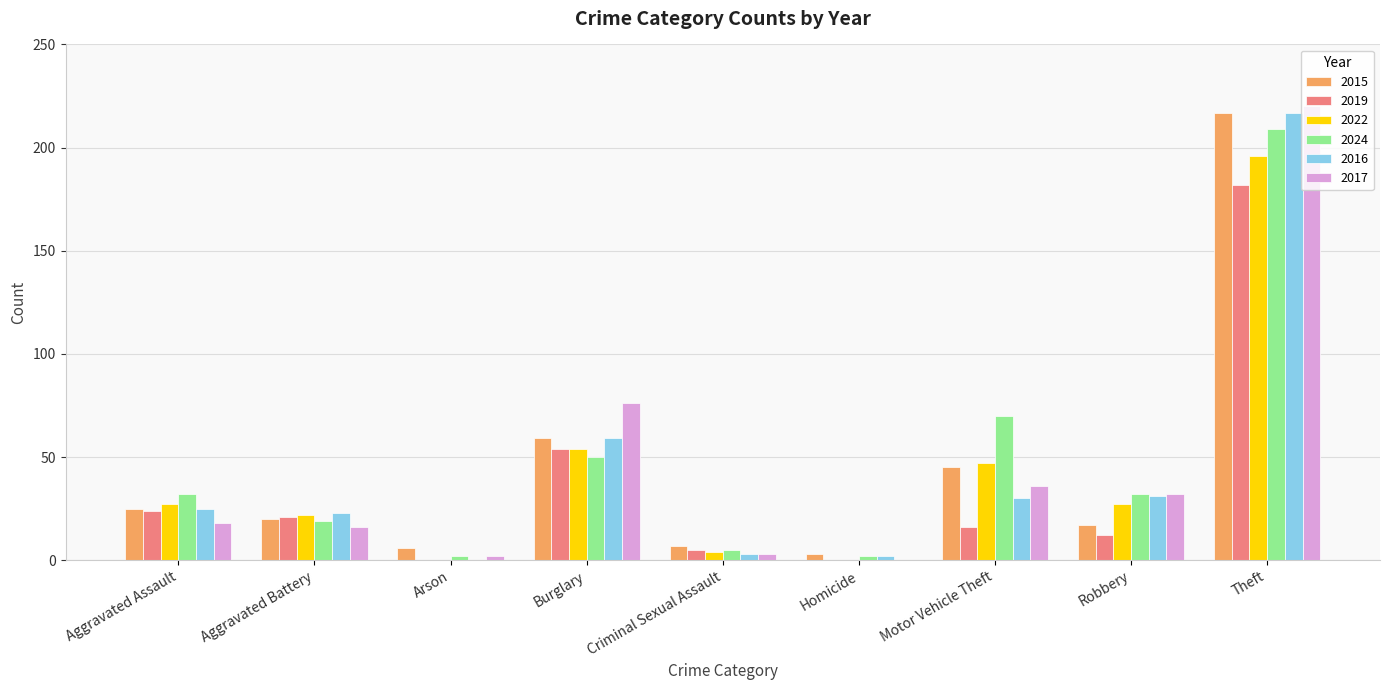

What is the highest value of the 2017 series?

220